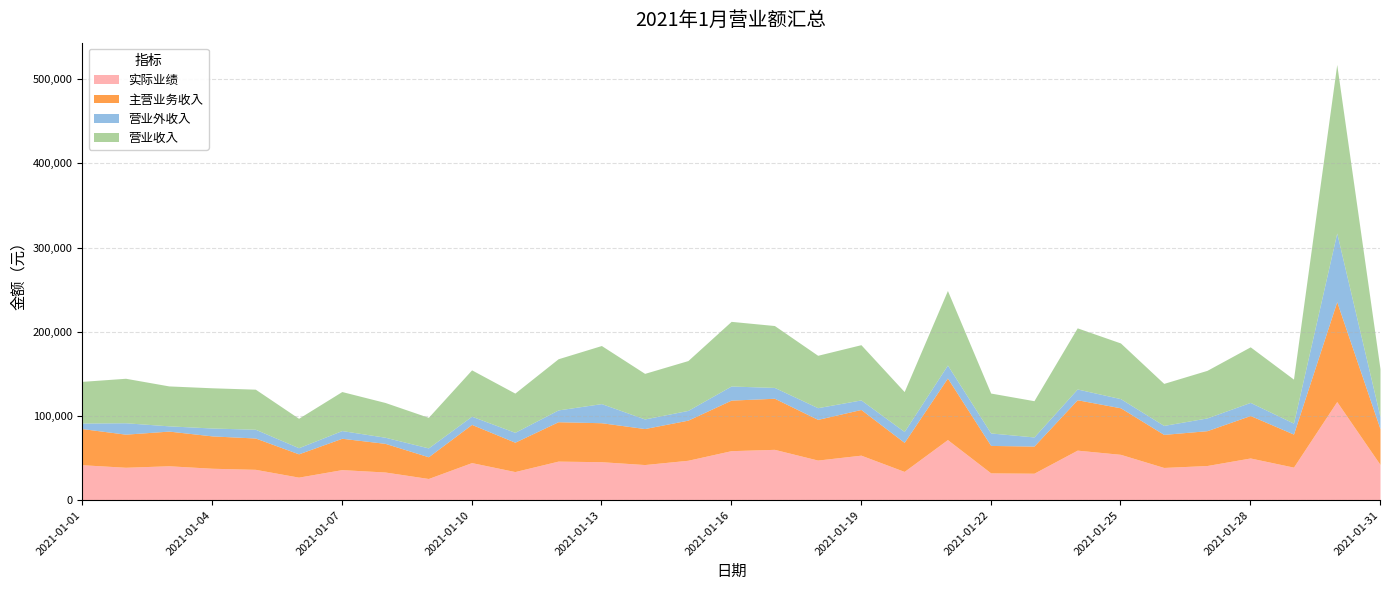

True or false: 营业外收入 has more than 1 points higher than both neighbors.

True